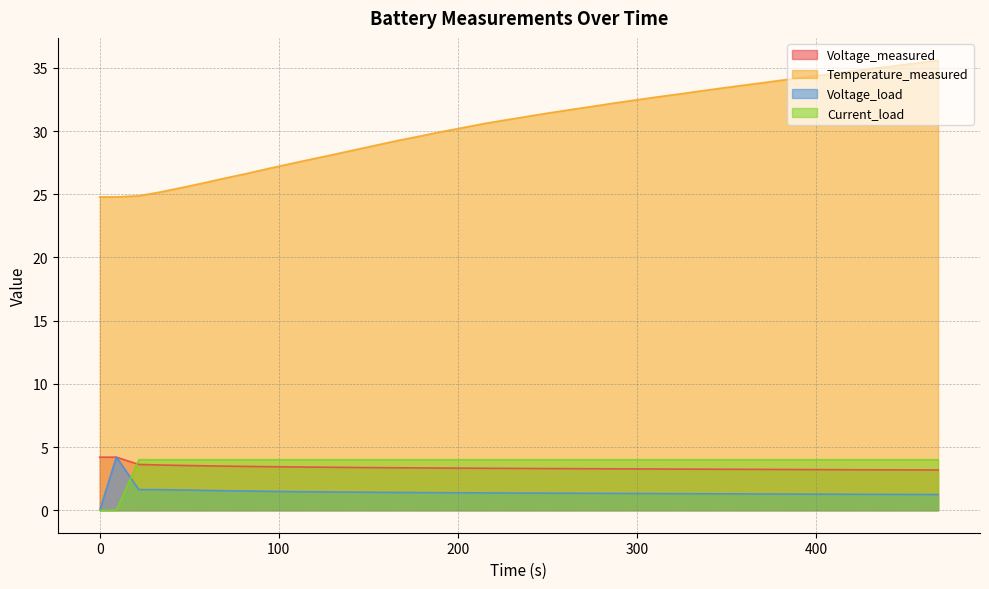

What is the label of the 38th point from the left?

443.797